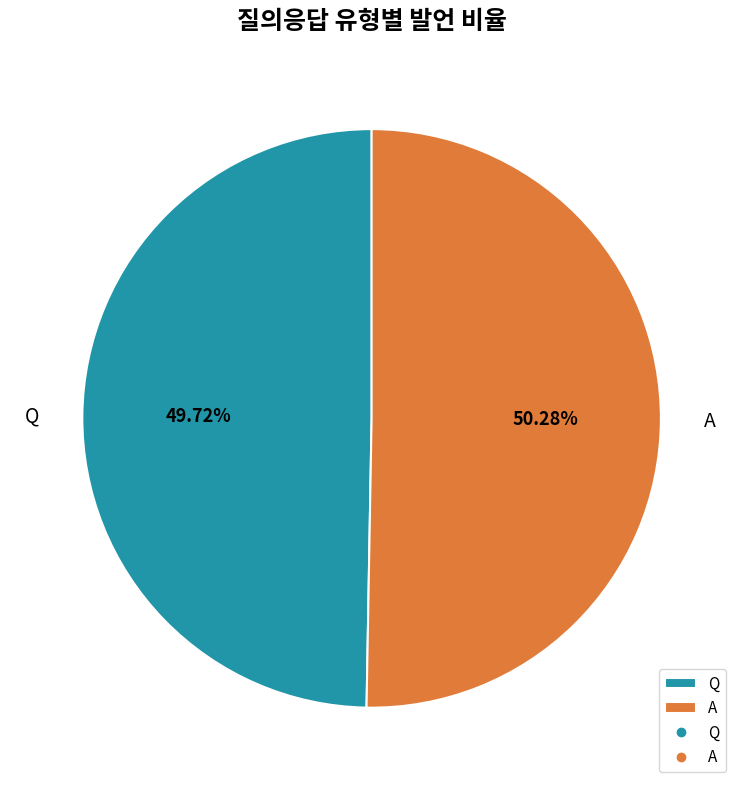

Is there a majority slice in this chart?

Yes